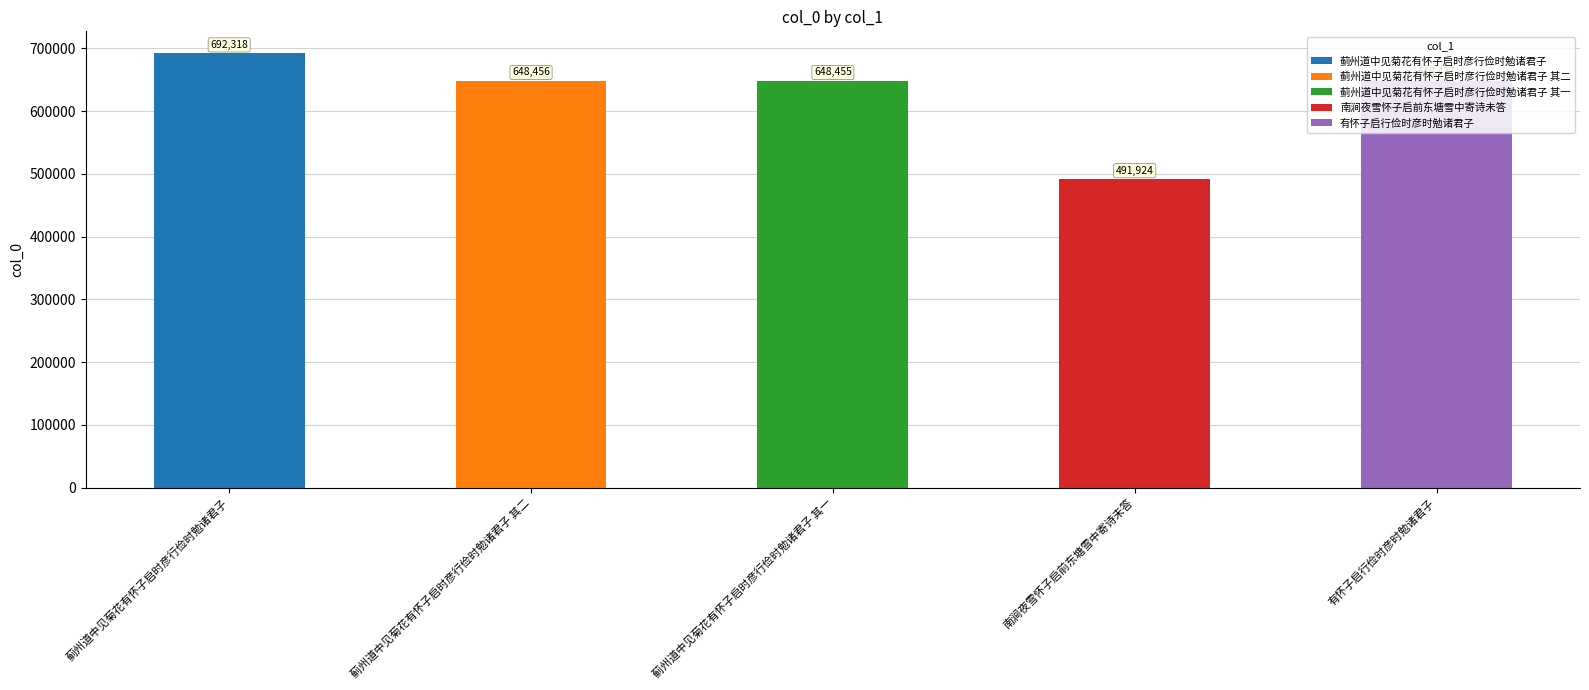

How many data points are less than 648455?

2